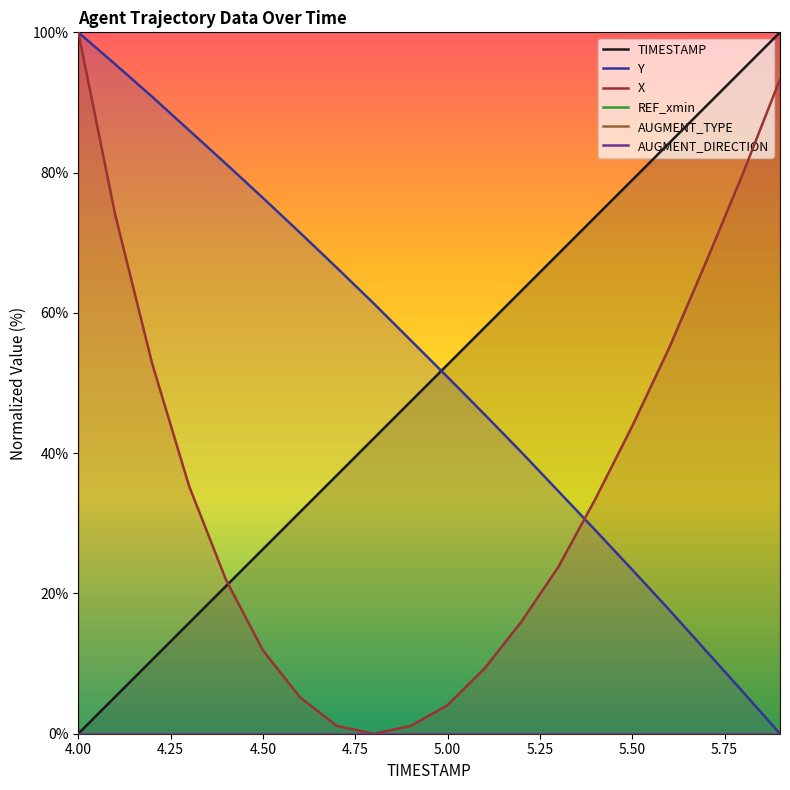

At which label does Y reach its peak?

4.00